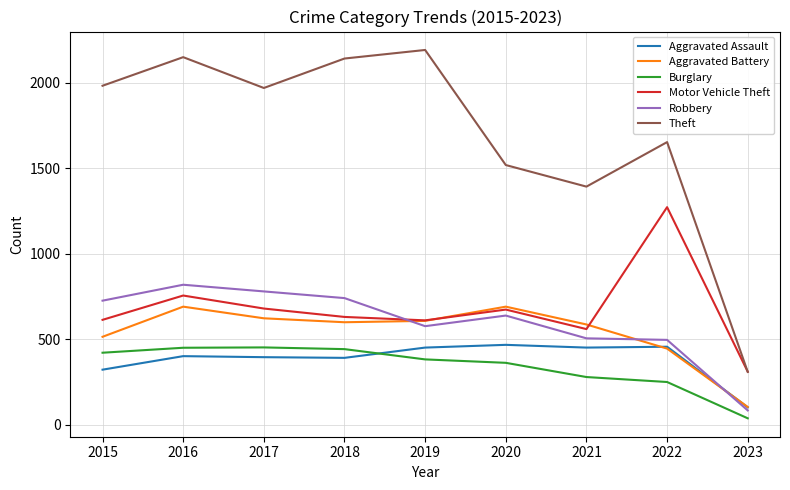

True or false: Theft and Aggravated Battery intersect in this chart.

False